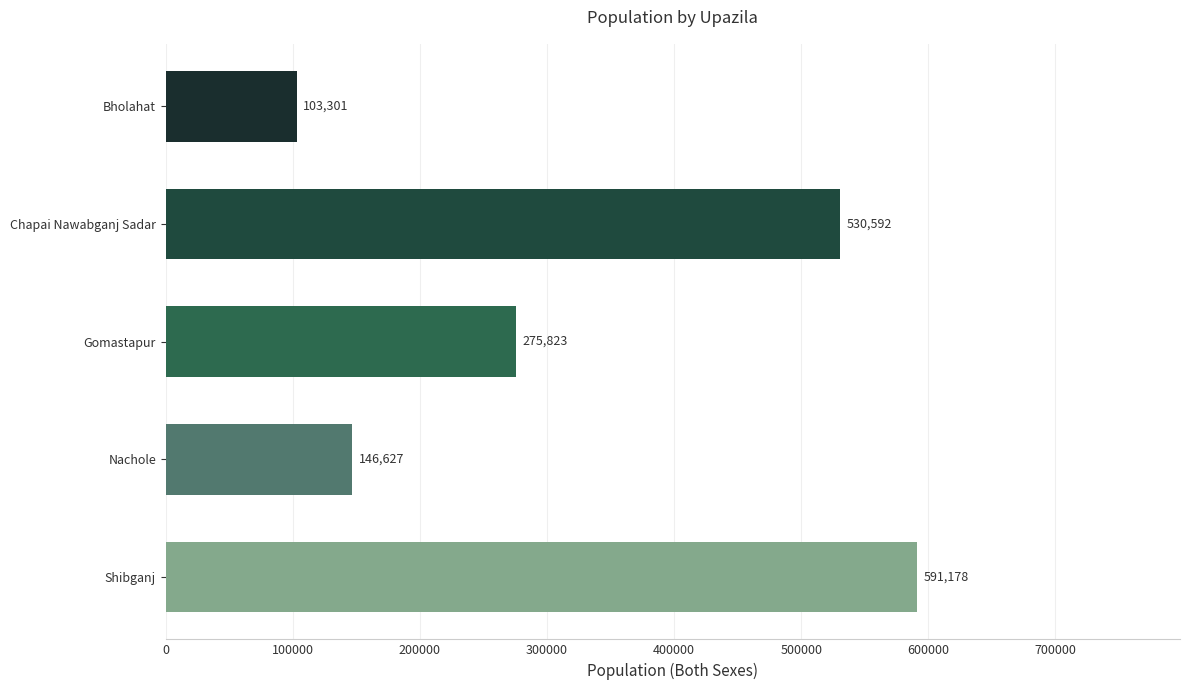

Which has a higher value, Chapai Nawabganj Sadar or Nachole?

Chapai Nawabganj Sadar